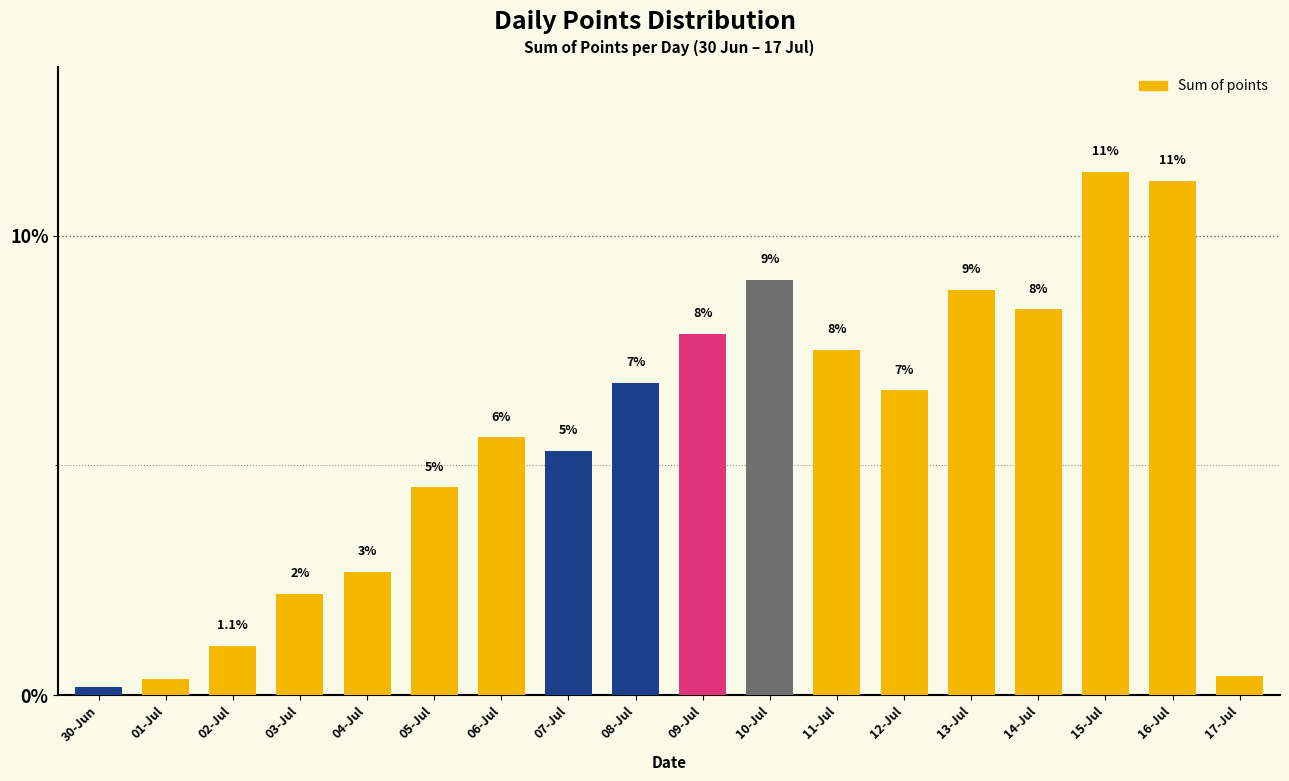

Are the bars horizontal?

No